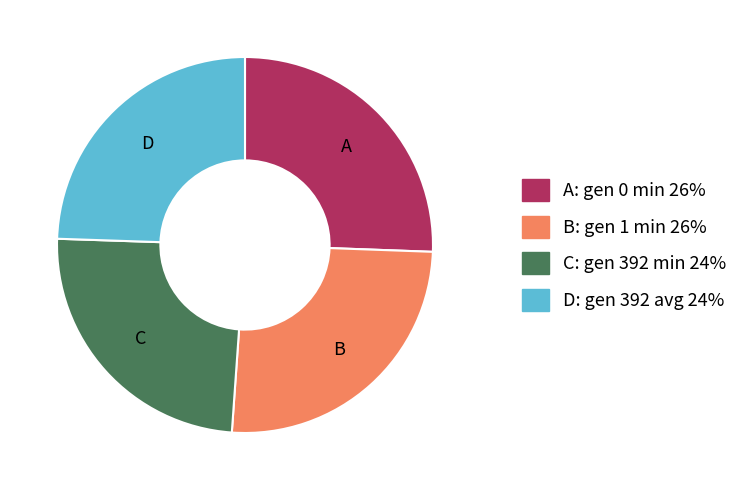

Does any single category account for the majority?

No